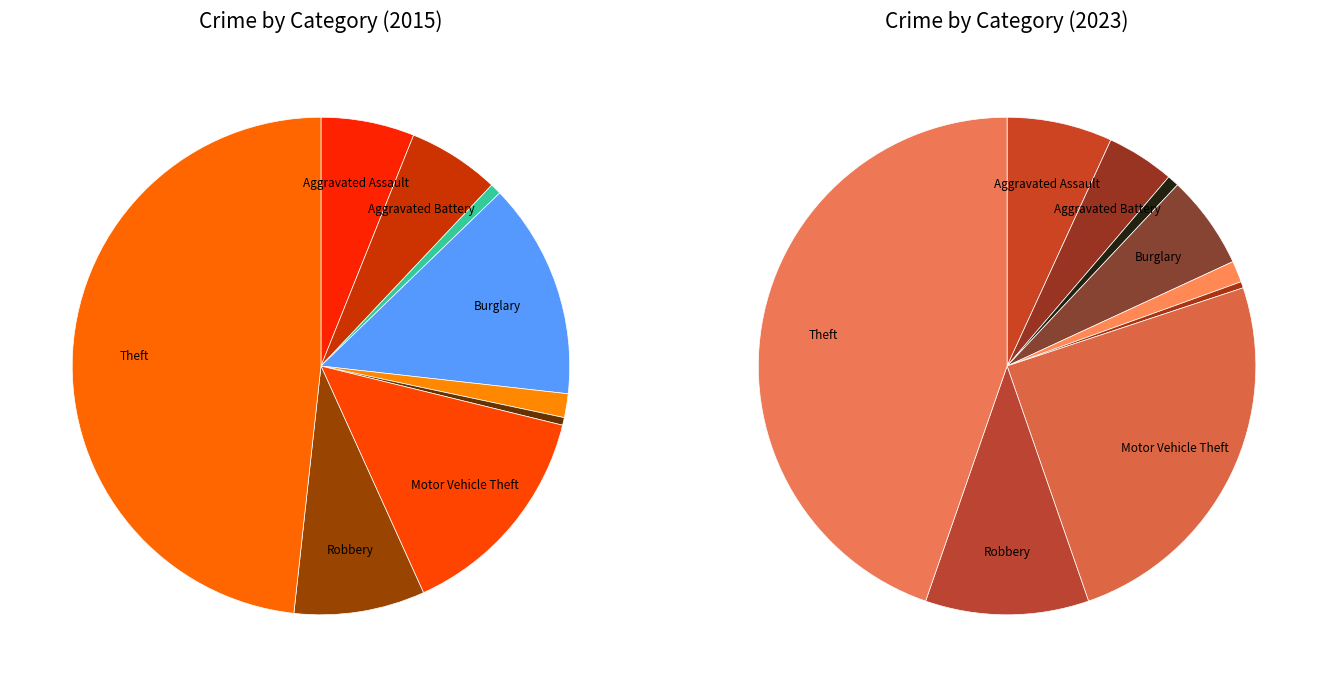

What is the difference between the highest and lowest values at 3?

149